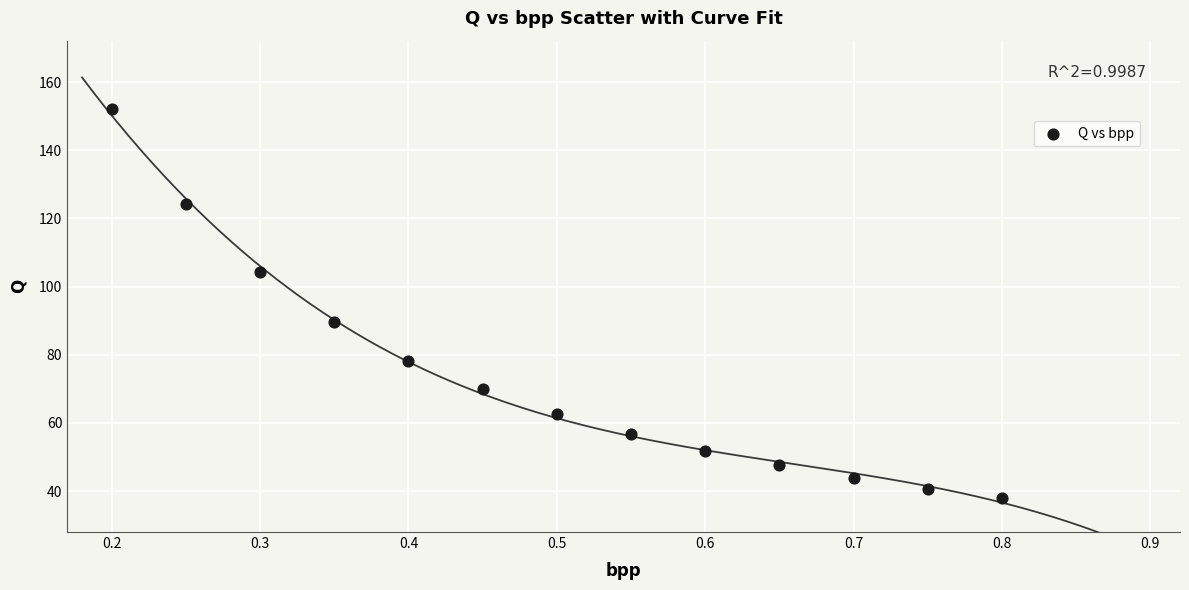

What is the range of X values (max minus min)?

0.6